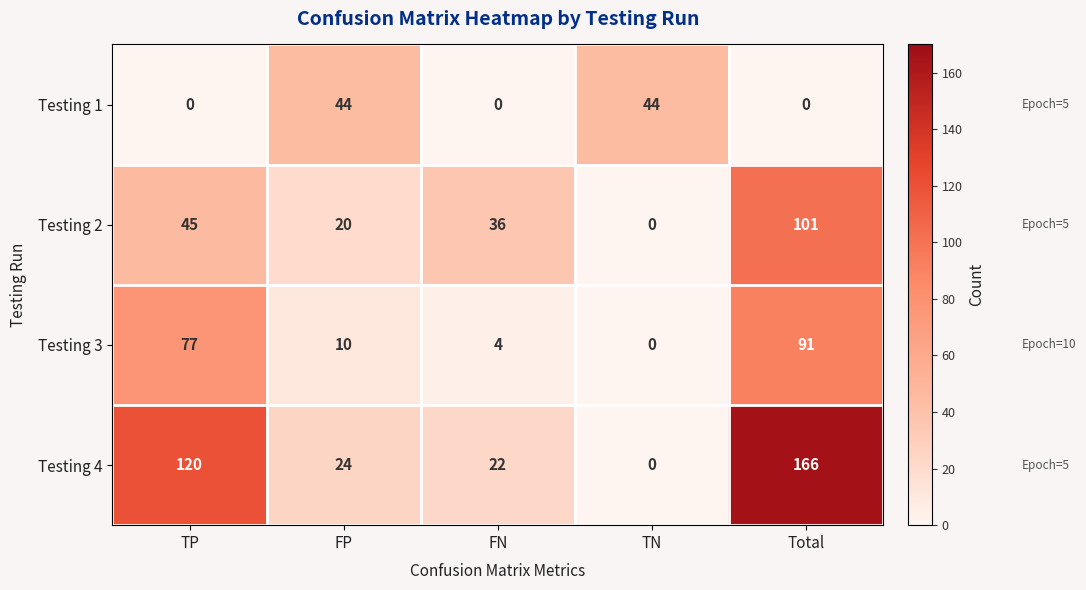

The value of Testing 2 at FN is 36. True or false?

True